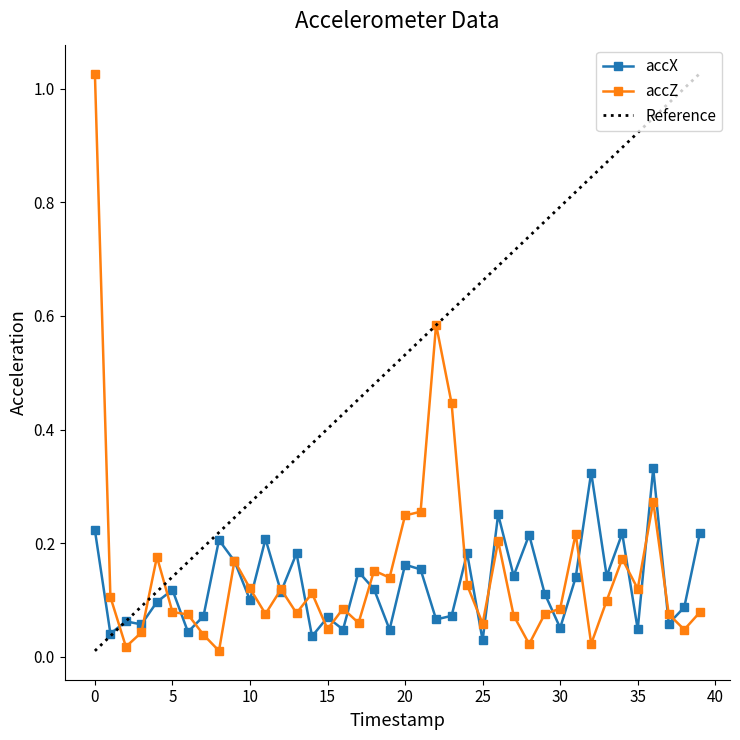

Which series changed the most between 3 and 24?

accX